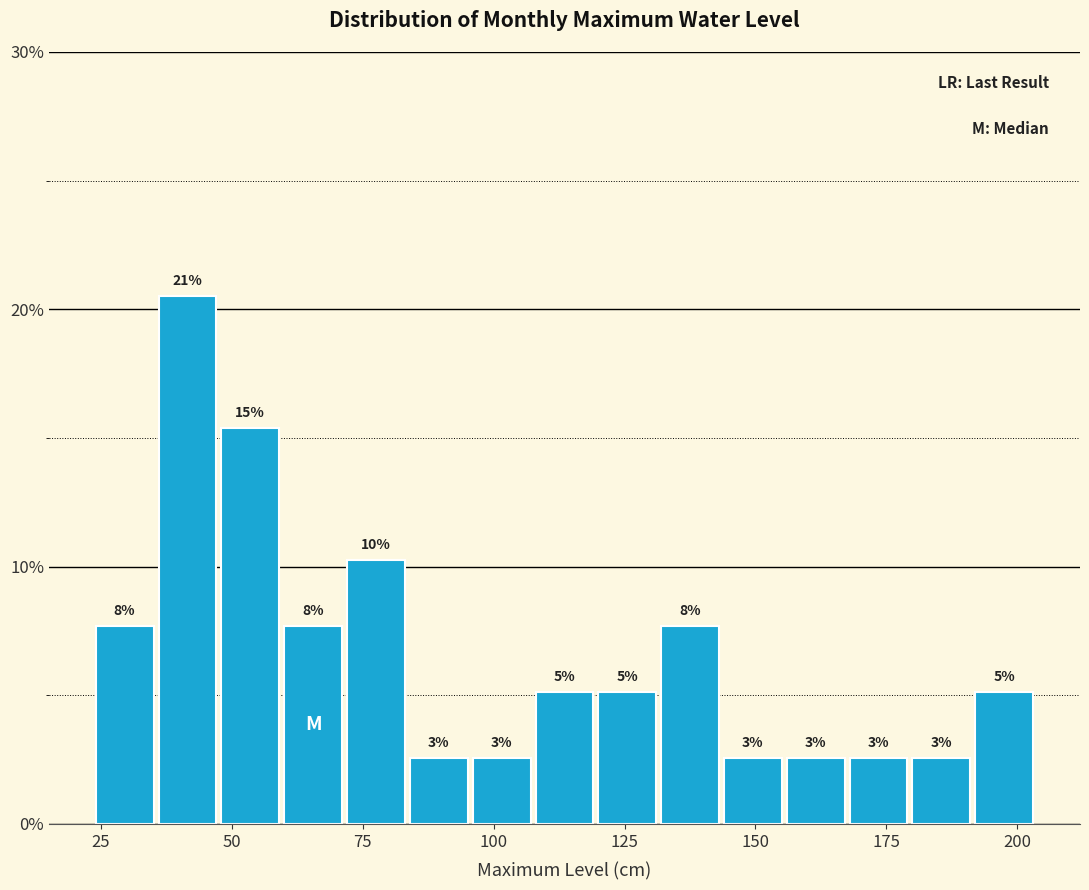

Read against the x-axis, roughly where is the centre of the tallest bar?

40